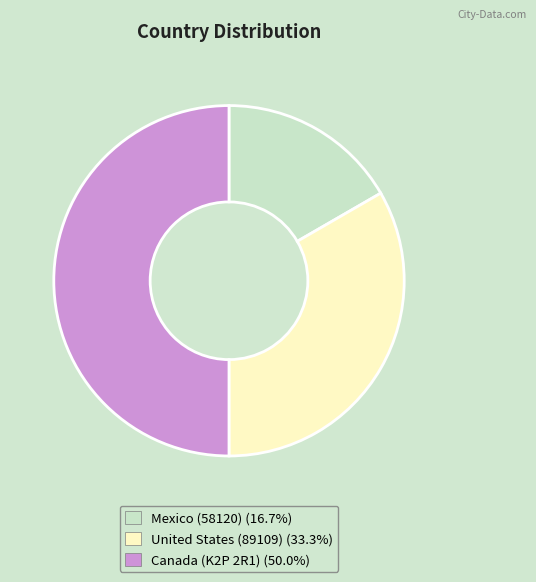

Does United States (89109) account for over 50% of the chart?

No